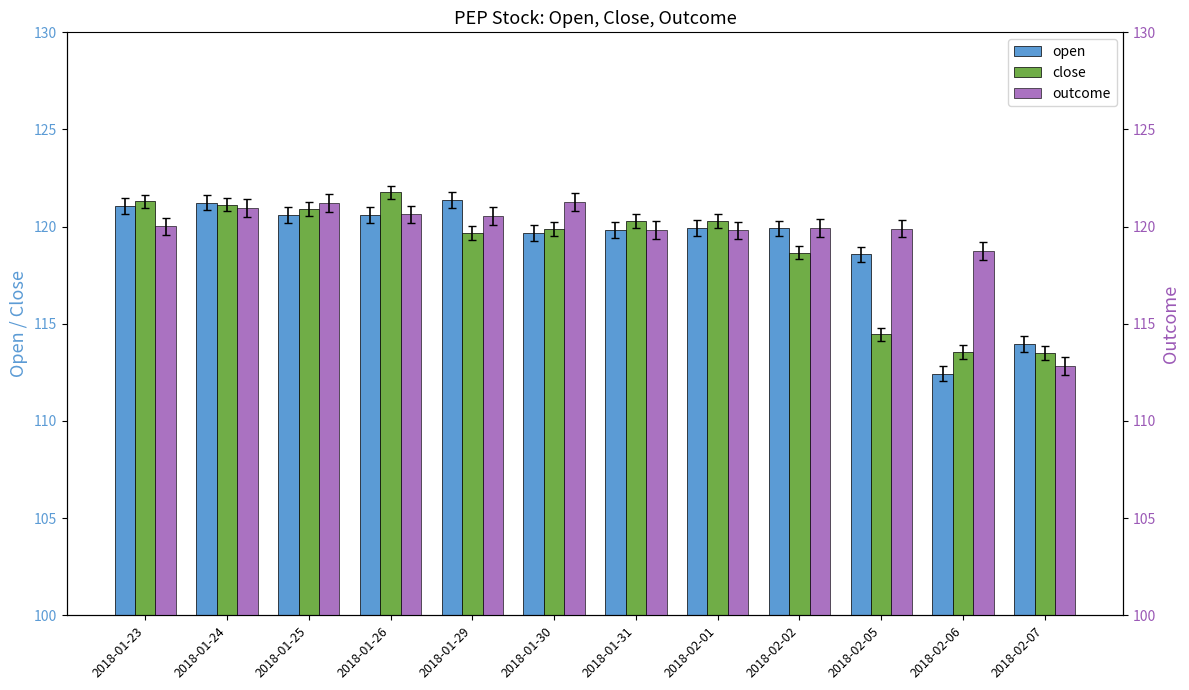

At which category is the sum across all series the highest?

2018-01-24